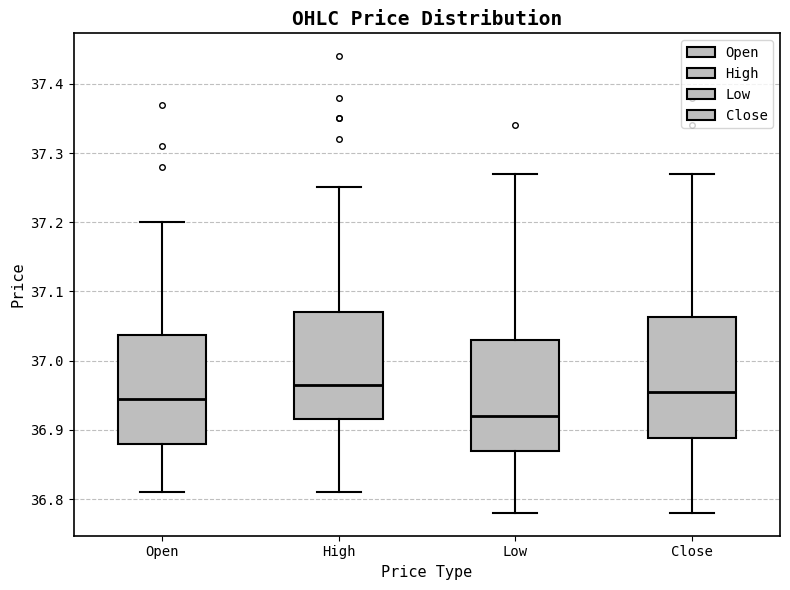

Reading left to right, read every box against the y-axis: the position of its median line, the range the box covers, and the ends of its whiskers. The values are not printed on the chart, so give them approximately, as read against the axis.

Open: median 36.95, box 36.88 to 37.04, whiskers 36.81 to 37.20
High: median 36.97, box 36.92 to 37.07, whiskers 36.81 to 37.25
Low: median 36.92, box 36.87 to 37.03, whiskers 36.78 to 37.27
Close: median 36.96, box 36.89 to 37.06, whiskers 36.78 to 37.27